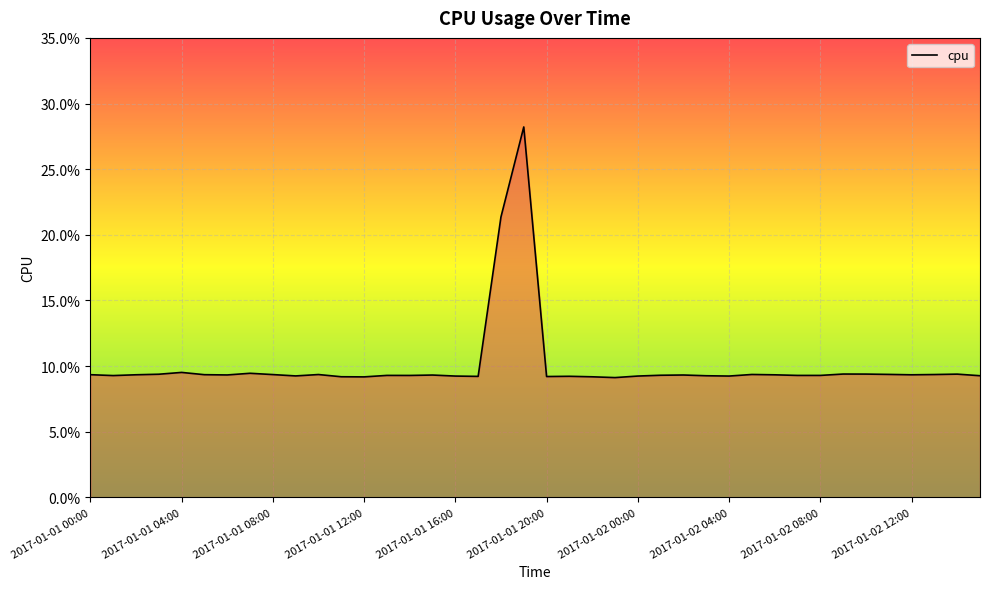

Is this an area chart (filled region under the line)?

Yes